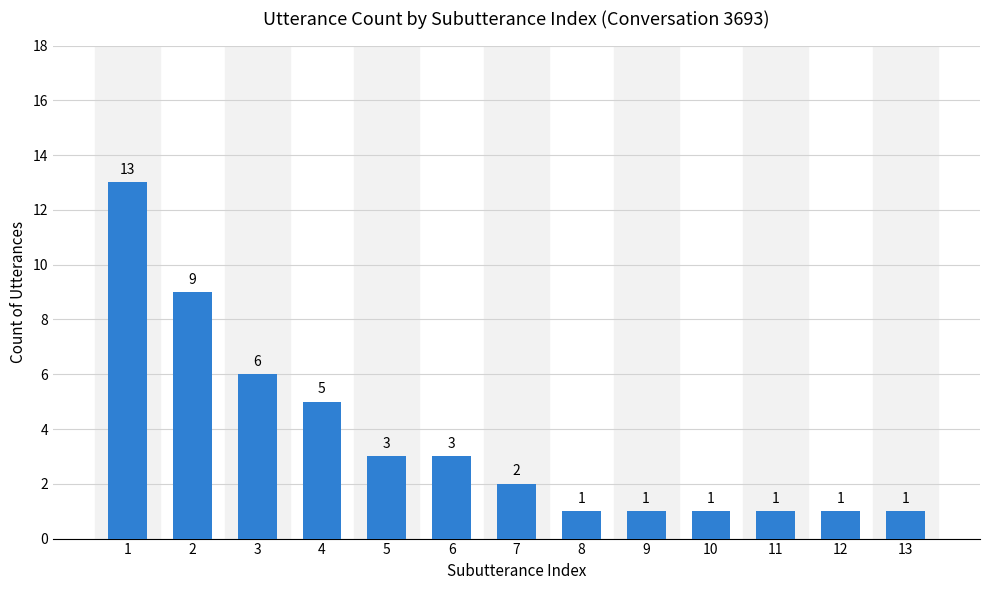

Reading right to left, transcribe all the data shown in this chart.

13=1	12=1	11=1	10=1	9=1	8=1	7=2	6=3	5=3	4=5	3=6	2=9	1=13